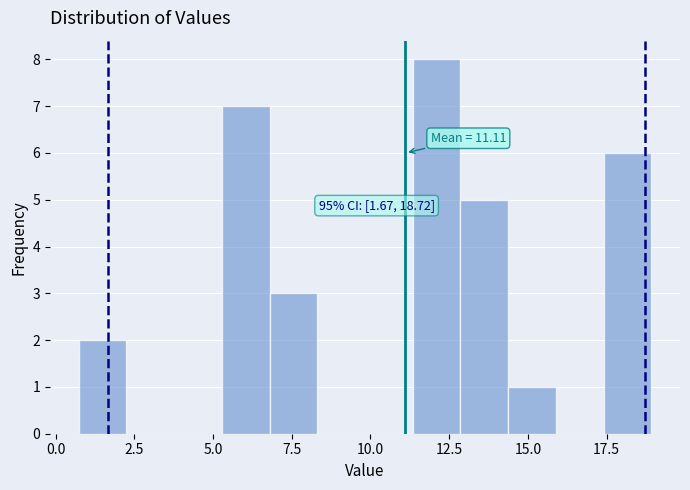

Around what value on the x-axis is the tallest bar? Give the approximate position of its centre, as read against the axis.

12.0